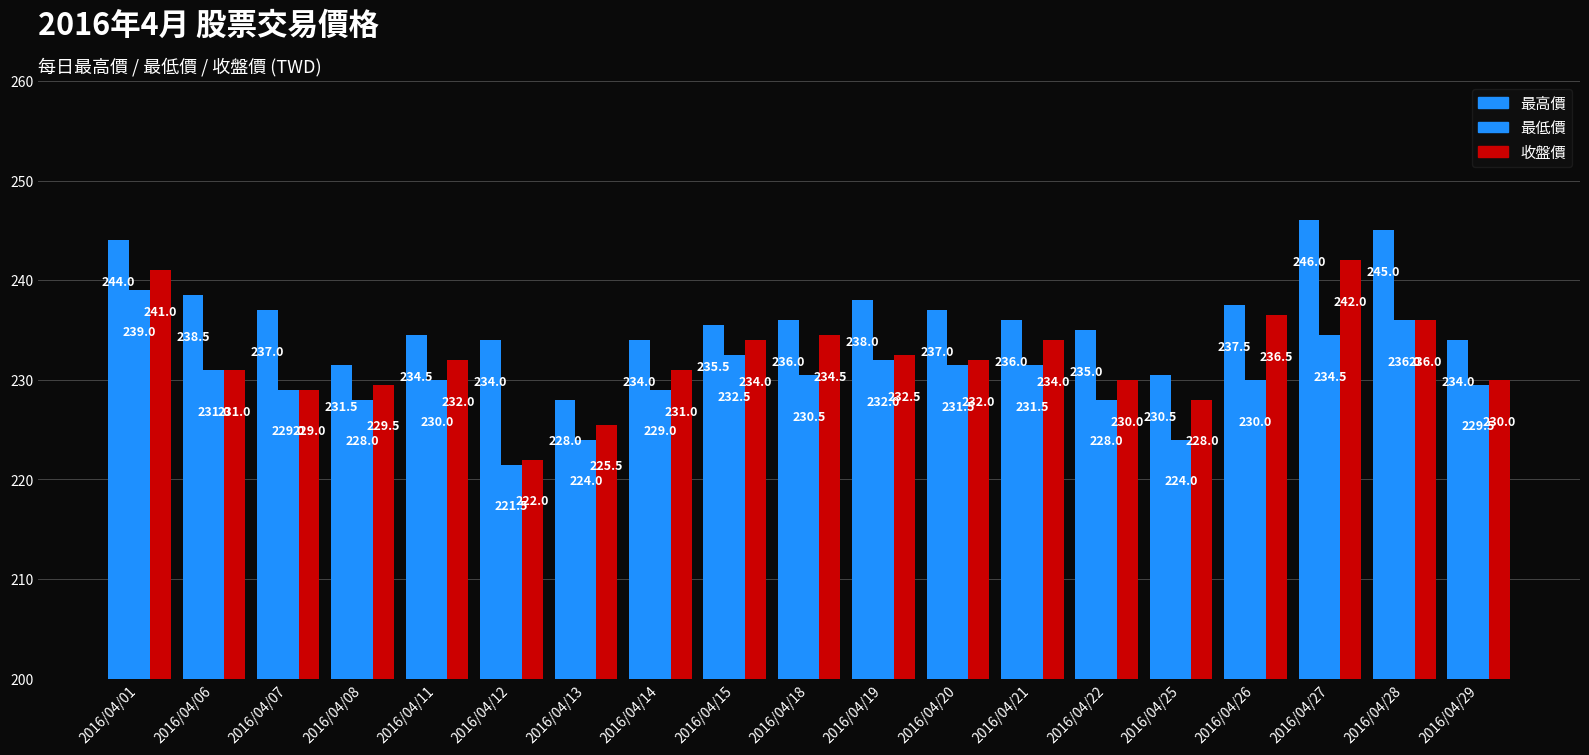

Which series has the largest range (max minus min)?

收盤價